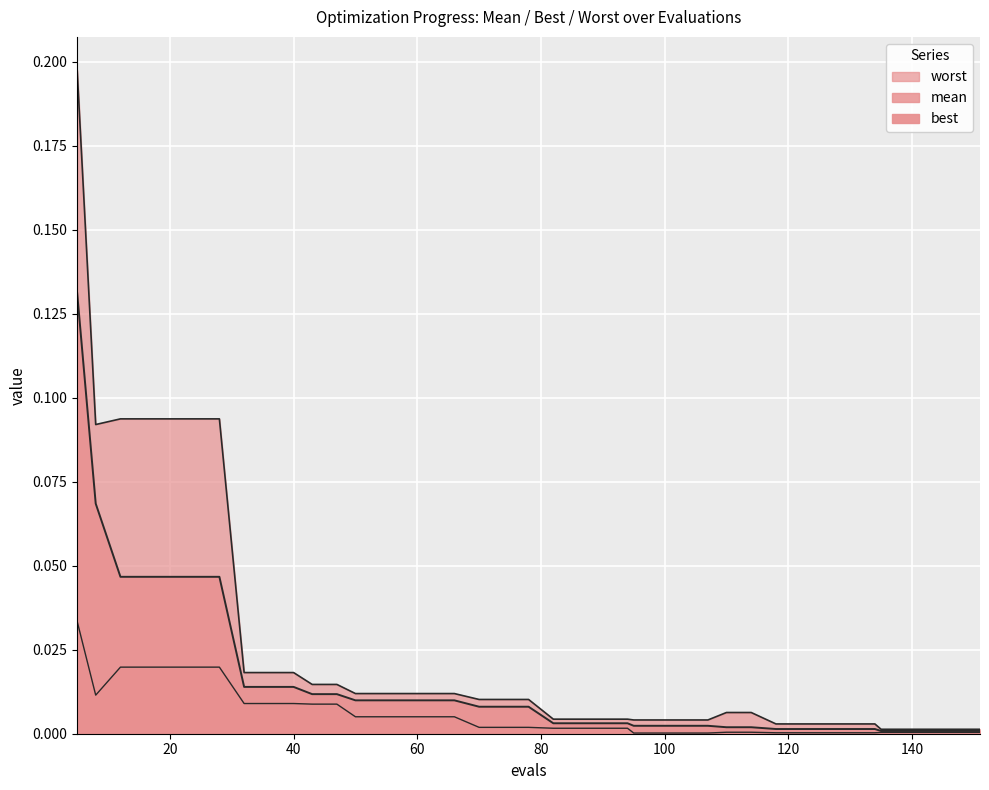

True or false: mean and worst cross at least once.

False